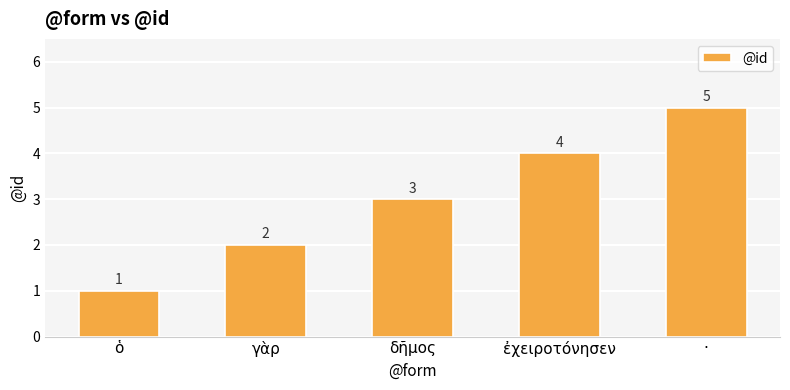

Approximately how many times larger is the value at ὁ compared to δῆμος?

0.3